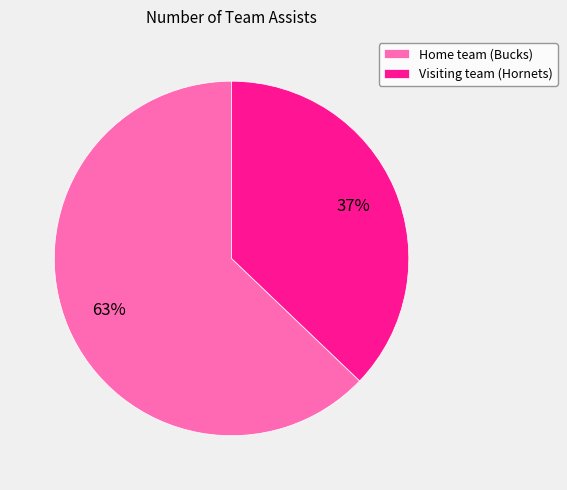

Is it true that Home team (Bucks) is 63% of the pie?

True